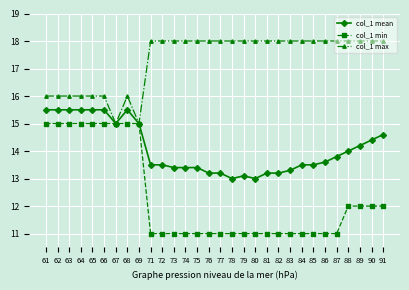

True or false: col_1 mean has more than 0 points higher than both neighbors.

True